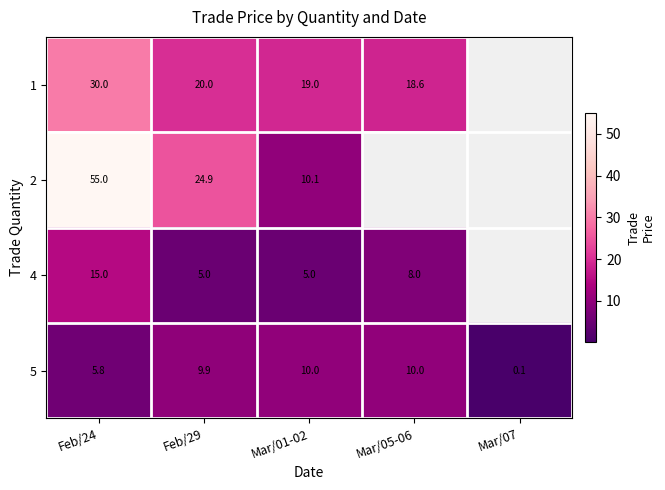

What is the lowest value of the 5 series?

0.1